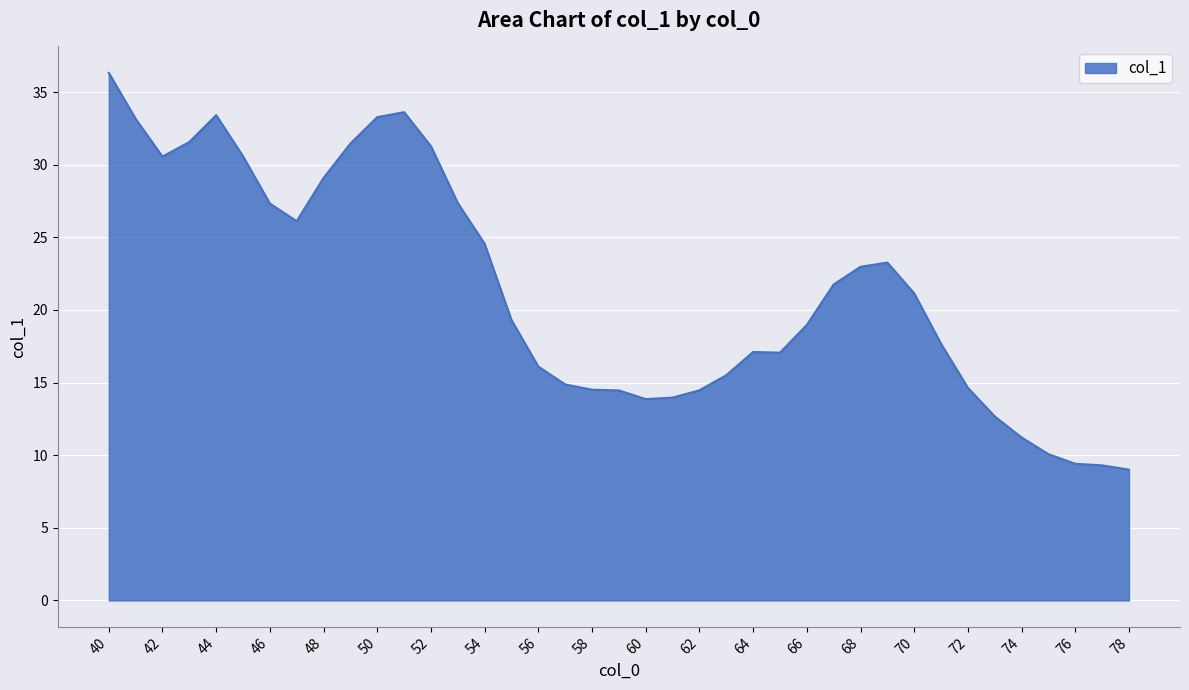

What is the difference between the maximum and minimum values?

27.3